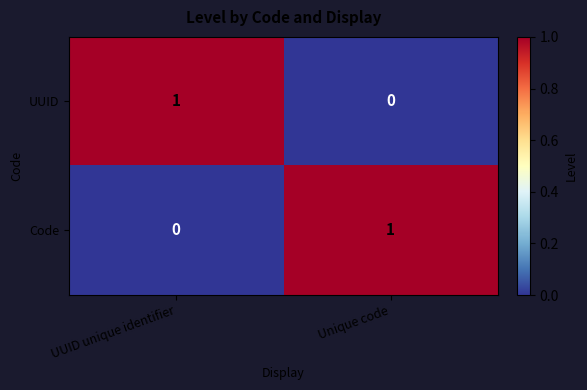

Is it true that UUID equals 1 at Unique code?

False